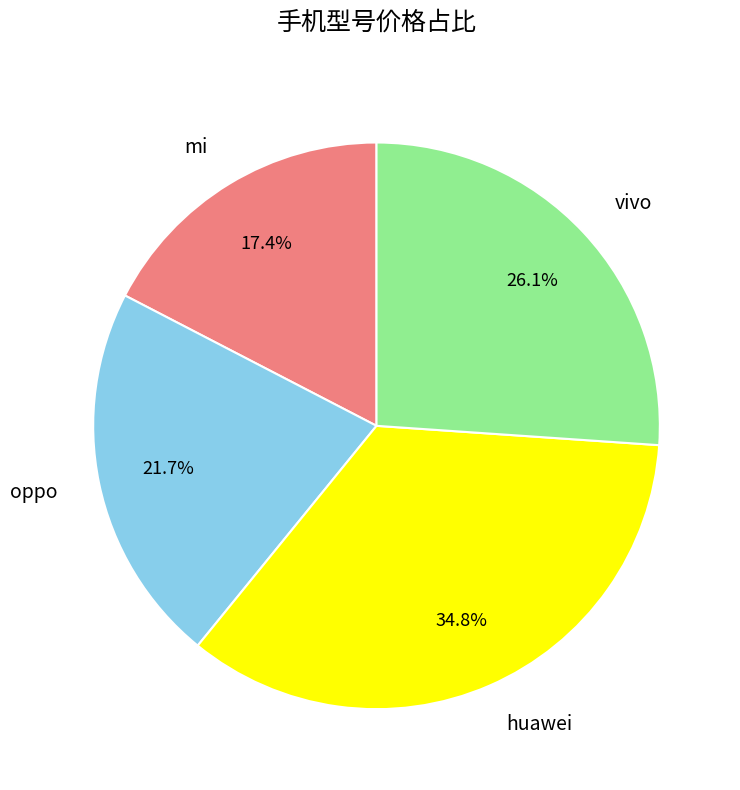

To the nearest percent, what is the difference between the mi and vivo slice percentages?

9%